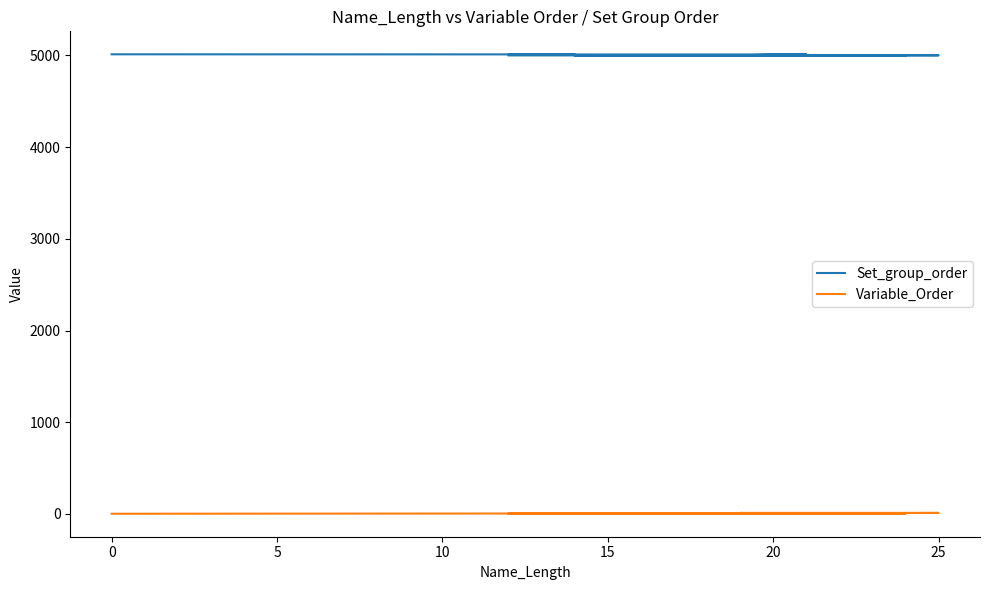

What is the label of the 5th point from the right?

15